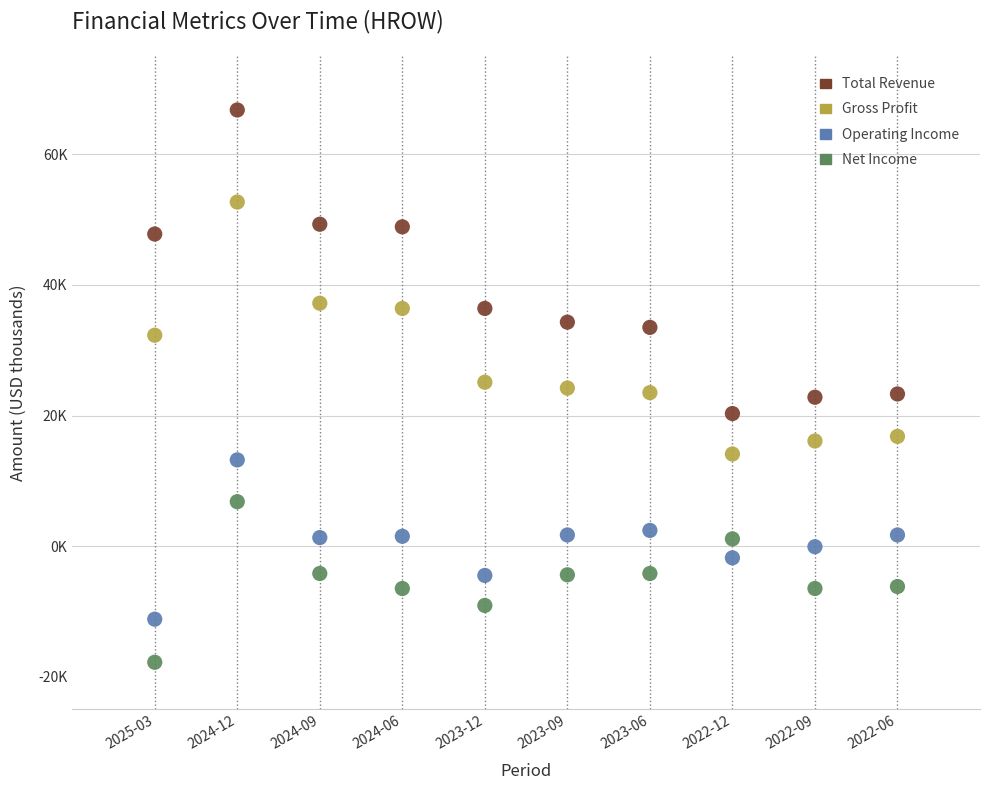

What are all the series names shown in the legend?

Total Revenue, Gross Profit, Operating Income, Net Income